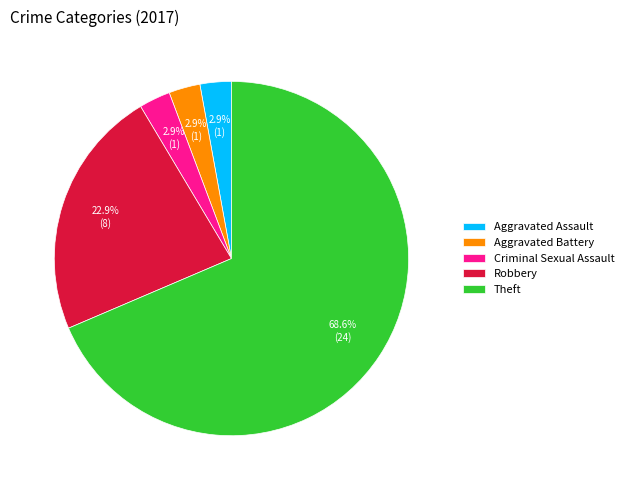

What is the largest slice in the pie chart?

Theft